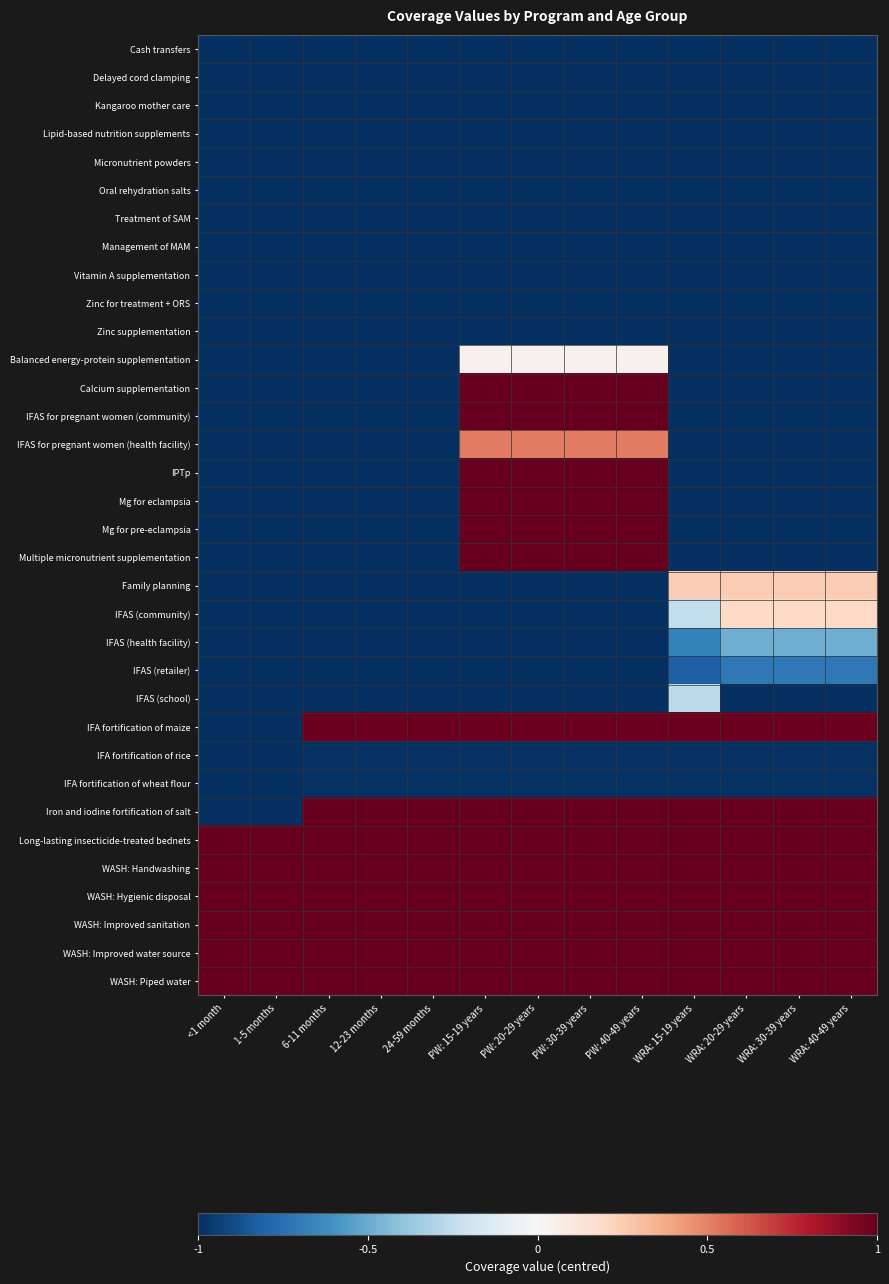

Reading left to right, transcribe all the data shown in this chart.

Cash transfers: <1 month=-1.0	1-5 months=-1.0	6-11 months=-1.0	12-23 months=-1.0	24-59 months=-1.0	PW: 15-19 years=-1.0	PW: 20-29 years=-1.0	PW: 30-39 years=-1.0	PW: 40-49 years=-1.0	WRA: 15-19 years=-1.0	WRA: 20-29 years=-1.0	WRA: 30-39 years=-1.0	WRA: 40-49 years=-1.0
Delayed cord clamping: <1 month=-1.0	1-5 months=-1.0	6-11 months=-1.0	12-23 months=-1.0	24-59 months=-1.0	PW: 15-19 years=-1.0	PW: 20-29 years=-1.0	PW: 30-39 years=-1.0	PW: 40-49 years=-1.0	WRA: 15-19 years=-1.0	WRA: 20-29 years=-1.0	WRA: 30-39 years=-1.0	WRA: 40-49 years=-1.0
Kangaroo mother care: <1 month=-1.0	1-5 months=-1.0	6-11 months=-1.0	12-23 months=-1.0	24-59 months=-1.0	PW: 15-19 years=-1.0	PW: 20-29 years=-1.0	PW: 30-39 years=-1.0	PW: 40-49 years=-1.0	WRA: 15-19 years=-1.0	WRA: 20-29 years=-1.0	WRA: 30-39 years=-1.0	WRA: 40-49 years=-1.0
Lipid-based nutrition supplements: <1 month=-1.0	1-5 months=-1.0	6-11 months=-1.0	12-23 months=-1.0	24-59 months=-1.0	PW: 15-19 years=-1.0	PW: 20-29 years=-1.0	PW: 30-39 years=-1.0	PW: 40-49 years=-1.0	WRA: 15-19 years=-1.0	WRA: 20-29 years=-1.0	WRA: 30-39 years=-1.0	WRA: 40-49 years=-1.0
Micronutrient powders: <1 month=-1.0	1-5 months=-1.0	6-11 months=-1.0	12-23 months=-1.0	24-59 months=-1.0	PW: 15-19 years=-1.0	PW: 20-29 years=-1.0	PW: 30-39 years=-1.0	PW: 40-49 years=-1.0	WRA: 15-19 years=-1.0	WRA: 20-29 years=-1.0	WRA: 30-39 years=-1.0	WRA: 40-49 years=-1.0
Oral rehydration salts: <1 month=-1.0	1-5 months=-1.0	6-11 months=-1.0	12-23 months=-1.0	24-59 months=-1.0	PW: 15-19 years=-1.0	PW: 20-29 years=-1.0	PW: 30-39 years=-1.0	PW: 40-49 years=-1.0	WRA: 15-19 years=-1.0	WRA: 20-29 years=-1.0	WRA: 30-39 years=-1.0	WRA: 40-49 years=-1.0
Treatment of SAM: <1 month=-1.0	1-5 months=-1.0	6-11 months=-1.0	12-23 months=-1.0	24-59 months=-1.0	PW: 15-19 years=-1.0	PW: 20-29 years=-1.0	PW: 30-39 years=-1.0	PW: 40-49 years=-1.0	WRA: 15-19 years=-1.0	WRA: 20-29 years=-1.0	WRA: 30-39 years=-1.0	WRA: 40-49 years=-1.0
Management of MAM: <1 month=-1.0	1-5 months=-1.0	6-11 months=-1.0	12-23 months=-1.0	24-59 months=-1.0	PW: 15-19 years=-1.0	PW: 20-29 years=-1.0	PW: 30-39 years=-1.0	PW: 40-49 years=-1.0	WRA: 15-19 years=-1.0	WRA: 20-29 years=-1.0	WRA: 30-39 years=-1.0	WRA: 40-49 years=-1.0
Vitamin A supplementation: <1 month=-1.0	1-5 months=-1.0	6-11 months=-1.0	12-23 months=-1.0	24-59 months=-1.0	PW: 15-19 years=-1.0	PW: 20-29 years=-1.0	PW: 30-39 years=-1.0	PW: 40-49 years=-1.0	WRA: 15-19 years=-1.0	WRA: 20-29 years=-1.0	WRA: 30-39 years=-1.0	WRA: 40-49 years=-1.0
Zinc for treatment + ORS: <1 month=-1.0	1-5 months=-1.0	6-11 months=-1.0	12-23 months=-1.0	24-59 months=-1.0	PW: 15-19 years=-1.0	PW: 20-29 years=-1.0	PW: 30-39 years=-1.0	PW: 40-49 years=-1.0	WRA: 15-19 years=-1.0	WRA: 20-29 years=-1.0	WRA: 30-39 years=-1.0	WRA: 40-49 years=-1.0
Zinc supplementation: <1 month=-1.0	1-5 months=-1.0	6-11 months=-1.0	12-23 months=-1.0	24-59 months=-1.0	PW: 15-19 years=-1.0	PW: 20-29 years=-1.0	PW: 30-39 years=-1.0	PW: 40-49 years=-1.0	WRA: 15-19 years=-1.0	WRA: 20-29 years=-1.0	WRA: 30-39 years=-1.0	WRA: 40-49 years=-1.0
Balanced energy-protein supplementation: <1 month=-1.0	1-5 months=-1.0	6-11 months=-1.0	12-23 months=-1.0	24-59 months=-1.0	PW: 15-19 years=0.0	PW: 20-29 years=0.0	PW: 30-39 years=0.0	PW: 40-49 years=0.0	WRA: 15-19 years=-1.0	WRA: 20-29 years=-1.0	WRA: 30-39 years=-1.0	WRA: 40-49 years=-1.0
Calcium supplementation: <1 month=-1.0	1-5 months=-1.0	6-11 months=-1.0	12-23 months=-1.0	24-59 months=-1.0	PW: 15-19 years=1.0	PW: 20-29 years=1.0	PW: 30-39 years=1.0	PW: 40-49 years=1.0	WRA: 15-19 years=-1.0	WRA: 20-29 years=-1.0	WRA: 30-39 years=-1.0	WRA: 40-49 years=-1.0
IFAS for pregnant women (community): <1 month=-1.0	1-5 months=-1.0	6-11 months=-1.0	12-23 months=-1.0	24-59 months=-1.0	PW: 15-19 years=1.0	PW: 20-29 years=1.0	PW: 30-39 years=1.0	PW: 40-49 years=1.0	WRA: 15-19 years=-1.0	WRA: 20-29 years=-1.0	WRA: 30-39 years=-1.0	WRA: 40-49 years=-1.0
IFAS for pregnant women (health facility): <1 month=-1.0	1-5 months=-1.0	6-11 months=-1.0	12-23 months=-1.0	24-59 months=-1.0	PW: 15-19 years=0.5	PW: 20-29 years=0.5	PW: 30-39 years=0.5	PW: 40-49 years=0.5	WRA: 15-19 years=-1.0	WRA: 20-29 years=-1.0	WRA: 30-39 years=-1.0	WRA: 40-49 years=-1.0
IPTp: <1 month=-1.0	1-5 months=-1.0	6-11 months=-1.0	12-23 months=-1.0	24-59 months=-1.0	PW: 15-19 years=1.0	PW: 20-29 years=1.0	PW: 30-39 years=1.0	PW: 40-49 years=1.0	WRA: 15-19 years=-1.0	WRA: 20-29 years=-1.0	WRA: 30-39 years=-1.0	WRA: 40-49 years=-1.0
Mg for eclampsia: <1 month=-1.0	1-5 months=-1.0	6-11 months=-1.0	12-23 months=-1.0	24-59 months=-1.0	PW: 15-19 years=1.0	PW: 20-29 years=1.0	PW: 30-39 years=1.0	PW: 40-49 years=1.0	WRA: 15-19 years=-1.0	WRA: 20-29 years=-1.0	WRA: 30-39 years=-1.0	WRA: 40-49 years=-1.0
Mg for pre-eclampsia: <1 month=-1.0	1-5 months=-1.0	6-11 months=-1.0	12-23 months=-1.0	24-59 months=-1.0	PW: 15-19 years=1.0	PW: 20-29 years=1.0	PW: 30-39 years=1.0	PW: 40-49 years=1.0	WRA: 15-19 years=-1.0	WRA: 20-29 years=-1.0	WRA: 30-39 years=-1.0	WRA: 40-49 years=-1.0
Multiple micronutrient supplementation: <1 month=-1.0	1-5 months=-1.0	6-11 months=-1.0	12-23 months=-1.0	24-59 months=-1.0	PW: 15-19 years=1.0	PW: 20-29 years=1.0	PW: 30-39 years=1.0	PW: 40-49 years=1.0	WRA: 15-19 years=-1.0	WRA: 20-29 years=-1.0	WRA: 30-39 years=-1.0	WRA: 40-49 years=-1.0
Family planning: <1 month=-1.0	1-5 months=-1.0	6-11 months=-1.0	12-23 months=-1.0	24-59 months=-1.0	PW: 15-19 years=-1.0	PW: 20-29 years=-1.0	PW: 30-39 years=-1.0	PW: 40-49 years=-1.0	WRA: 15-19 years=0.2	WRA: 20-29 years=0.2	WRA: 30-39 years=0.2	WRA: 40-49 years=0.2
IFAS (community): <1 month=-1.0	1-5 months=-1.0	6-11 months=-1.0	12-23 months=-1.0	24-59 months=-1.0	PW: 15-19 years=-1.0	PW: 20-29 years=-1.0	PW: 30-39 years=-1.0	PW: 40-49 years=-1.0	WRA: 15-19 years=-0.2	WRA: 20-29 years=0.2	WRA: 30-39 years=0.2	WRA: 40-49 years=0.2
IFAS (health facility): <1 month=-1.0	1-5 months=-1.0	6-11 months=-1.0	12-23 months=-1.0	24-59 months=-1.0	PW: 15-19 years=-1.0	PW: 20-29 years=-1.0	PW: 30-39 years=-1.0	PW: 40-49 years=-1.0	WRA: 15-19 years=-0.7	WRA: 20-29 years=-0.5	WRA: 30-39 years=-0.5	WRA: 40-49 years=-0.5
IFAS (retailer): <1 month=-1.0	1-5 months=-1.0	6-11 months=-1.0	12-23 months=-1.0	24-59 months=-1.0	PW: 15-19 years=-1.0	PW: 20-29 years=-1.0	PW: 30-39 years=-1.0	PW: 40-49 years=-1.0	WRA: 15-19 years=-0.8	WRA: 20-29 years=-0.7	WRA: 30-39 years=-0.7	WRA: 40-49 years=-0.7
IFAS (school): <1 month=-1.0	1-5 months=-1.0	6-11 months=-1.0	12-23 months=-1.0	24-59 months=-1.0	PW: 15-19 years=-1.0	PW: 20-29 years=-1.0	PW: 30-39 years=-1.0	PW: 40-49 years=-1.0	WRA: 15-19 years=-0.3	WRA: 20-29 years=-1.0	WRA: 30-39 years=-1.0	WRA: 40-49 years=-1.0
IFA fortification of maize: <1 month=-1.0	1-5 months=-1.0	6-11 months=1.0	12-23 months=1.0	24-59 months=1.0	PW: 15-19 years=1.0	PW: 20-29 years=1.0	PW: 30-39 years=1.0	PW: 40-49 years=1.0	WRA: 15-19 years=1.0	WRA: 20-29 years=1.0	WRA: 30-39 years=1.0	WRA: 40-49 years=1.0
IFA fortification of rice: <1 month=-1.0	1-5 months=-1.0	6-11 months=-1.0	12-23 months=-1.0	24-59 months=-1.0	PW: 15-19 years=-1.0	PW: 20-29 years=-1.0	PW: 30-39 years=-1.0	PW: 40-49 years=-1.0	WRA: 15-19 years=-1.0	WRA: 20-29 years=-1.0	WRA: 30-39 years=-1.0	WRA: 40-49 years=-1.0
IFA fortification of wheat flour: <1 month=-1.0	1-5 months=-1.0	6-11 months=-1.0	12-23 months=-1.0	24-59 months=-1.0	PW: 15-19 years=-1.0	PW: 20-29 years=-1.0	PW: 30-39 years=-1.0	PW: 40-49 years=-1.0	WRA: 15-19 years=-1.0	WRA: 20-29 years=-1.0	WRA: 30-39 years=-1.0	WRA: 40-49 years=-1.0
Iron and iodine fortification of salt: <1 month=-1.0	1-5 months=-1.0	6-11 months=1.0	12-23 months=1.0	24-59 months=1.0	PW: 15-19 years=1.0	PW: 20-29 years=1.0	PW: 30-39 years=1.0	PW: 40-49 years=1.0	WRA: 15-19 years=1.0	WRA: 20-29 years=1.0	WRA: 30-39 years=1.0	WRA: 40-49 years=1.0
Long-lasting insecticide-treated bednets: <1 month=1.0	1-5 months=1.0	6-11 months=1.0	12-23 months=1.0	24-59 months=1.0	PW: 15-19 years=1.0	PW: 20-29 years=1.0	PW: 30-39 years=1.0	PW: 40-49 years=1.0	WRA: 15-19 years=1.0	WRA: 20-29 years=1.0	WRA: 30-39 years=1.0	WRA: 40-49 years=1.0
WASH: Handwashing: <1 month=1.0	1-5 months=1.0	6-11 months=1.0	12-23 months=1.0	24-59 months=1.0	PW: 15-19 years=1.0	PW: 20-29 years=1.0	PW: 30-39 years=1.0	PW: 40-49 years=1.0	WRA: 15-19 years=1.0	WRA: 20-29 years=1.0	WRA: 30-39 years=1.0	WRA: 40-49 years=1.0
WASH: Hygienic disposal: <1 month=1.0	1-5 months=1.0	6-11 months=1.0	12-23 months=1.0	24-59 months=1.0	PW: 15-19 years=1.0	PW: 20-29 years=1.0	PW: 30-39 years=1.0	PW: 40-49 years=1.0	WRA: 15-19 years=1.0	WRA: 20-29 years=1.0	WRA: 30-39 years=1.0	WRA: 40-49 years=1.0
WASH: Improved sanitation: <1 month=1.0	1-5 months=1.0	6-11 months=1.0	12-23 months=1.0	24-59 months=1.0	PW: 15-19 years=1.0	PW: 20-29 years=1.0	PW: 30-39 years=1.0	PW: 40-49 years=1.0	WRA: 15-19 years=1.0	WRA: 20-29 years=1.0	WRA: 30-39 years=1.0	WRA: 40-49 years=1.0
WASH: Improved water source: <1 month=1.0	1-5 months=1.0	6-11 months=1.0	12-23 months=1.0	24-59 months=1.0	PW: 15-19 years=1.0	PW: 20-29 years=1.0	PW: 30-39 years=1.0	PW: 40-49 years=1.0	WRA: 15-19 years=1.0	WRA: 20-29 years=1.0	WRA: 30-39 years=1.0	WRA: 40-49 years=1.0
WASH: Piped water: <1 month=1.0	1-5 months=1.0	6-11 months=1.0	12-23 months=1.0	24-59 months=1.0	PW: 15-19 years=1.0	PW: 20-29 years=1.0	PW: 30-39 years=1.0	PW: 40-49 years=1.0	WRA: 15-19 years=1.0	WRA: 20-29 years=1.0	WRA: 30-39 years=1.0	WRA: 40-49 years=1.0